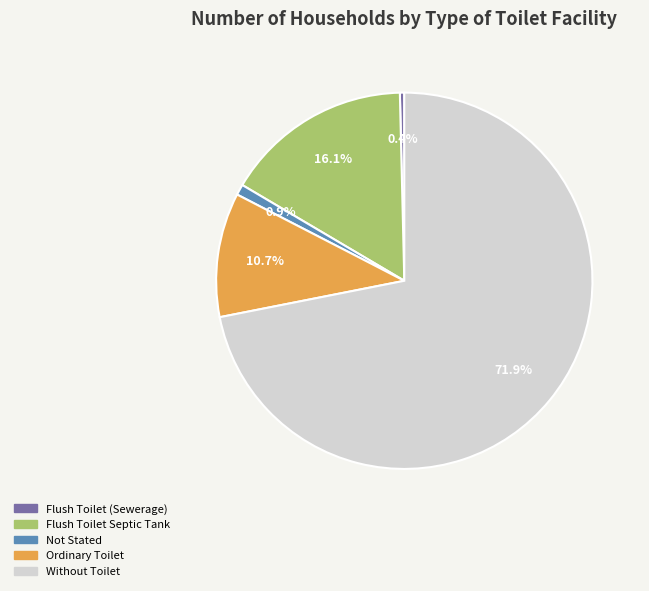

Count the number of slices in the pie.

5